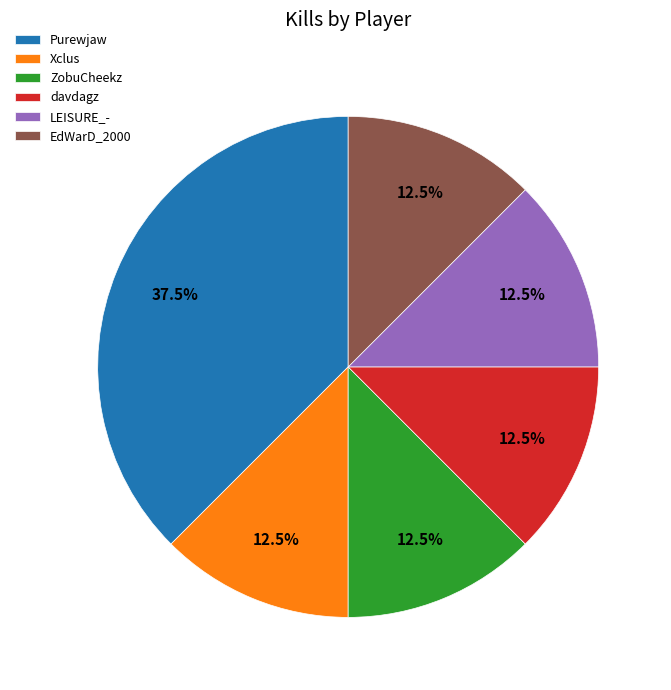

Which category has the biggest portion of the pie?

Purewjaw